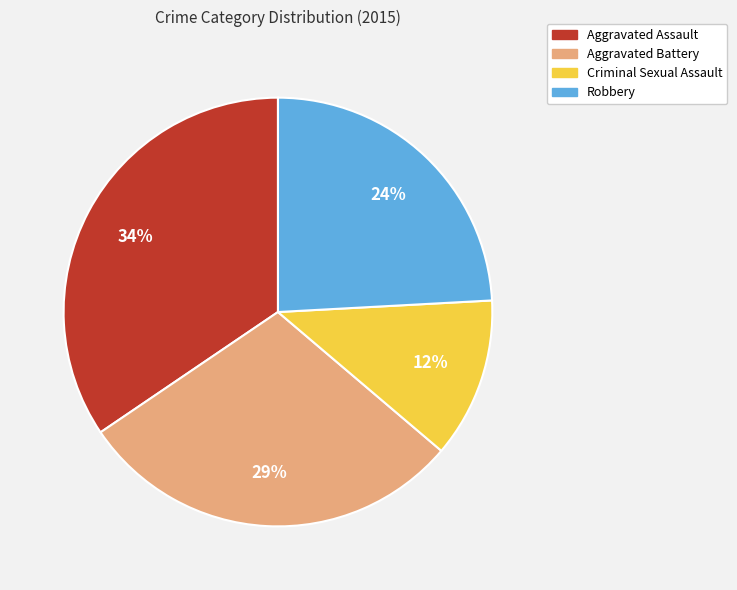

What is the smallest slice in the pie chart?

Criminal Sexual Assault